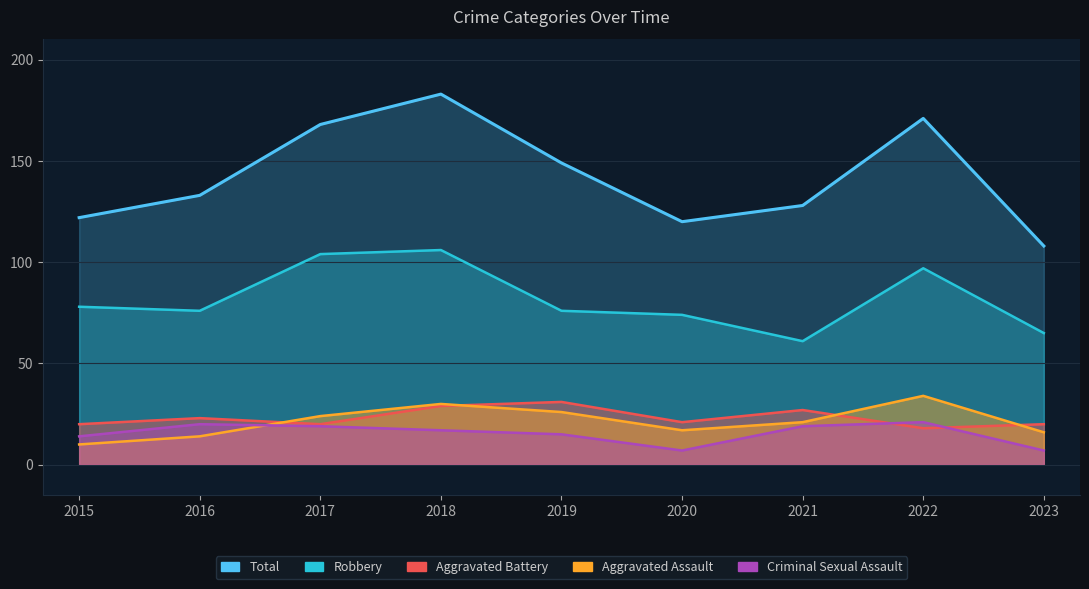

How many distinct data groups are displayed?

5